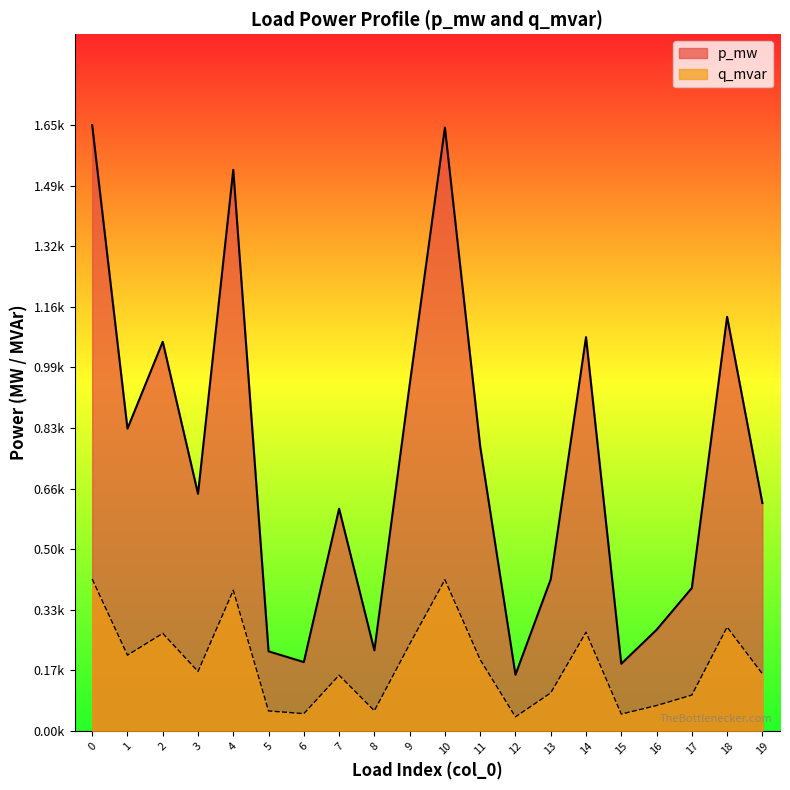

Where is the first local minimum for q_mvar?

1